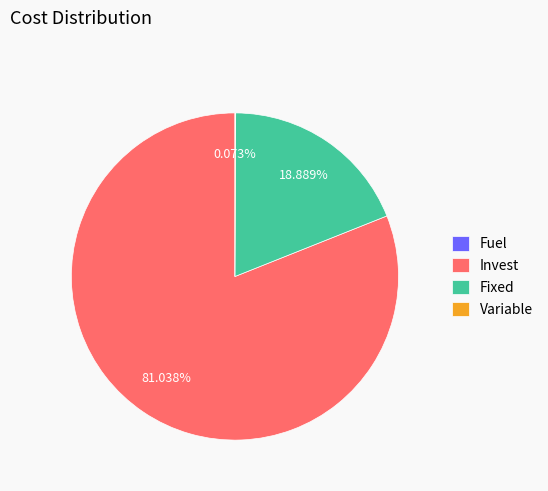

Which category has the biggest portion of the pie?

Invest